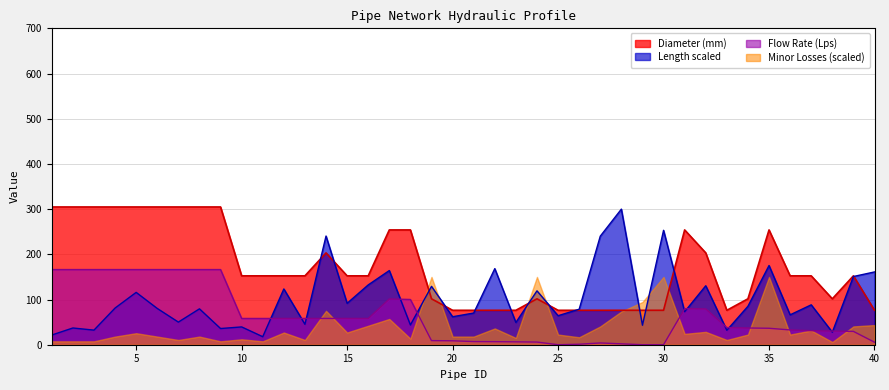

Which series changed the most between 23 and 28?

Length (m)